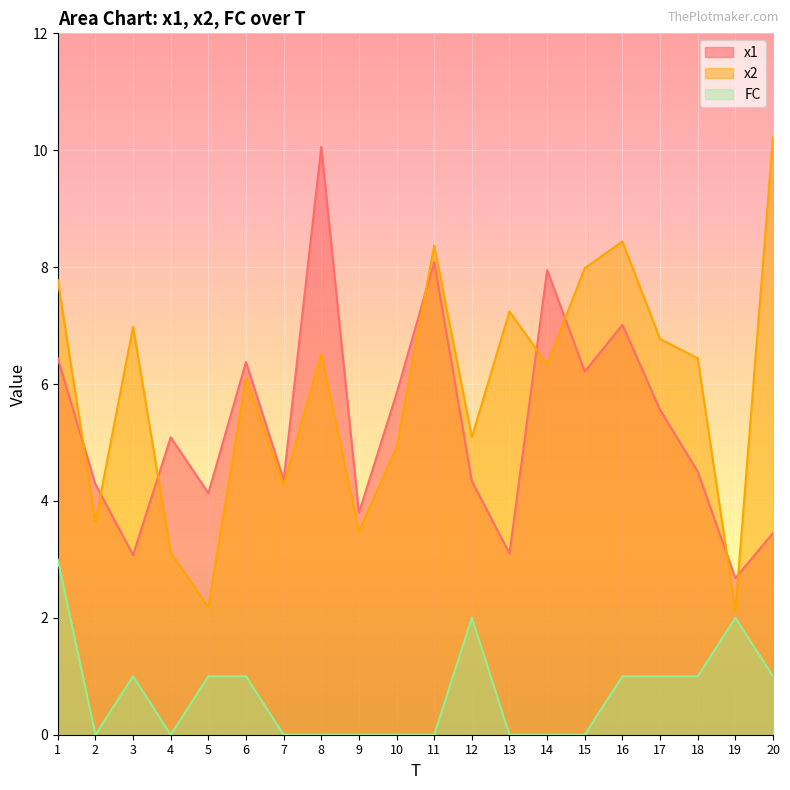

True or false: x2 has a value of 10.2 at 20.

True